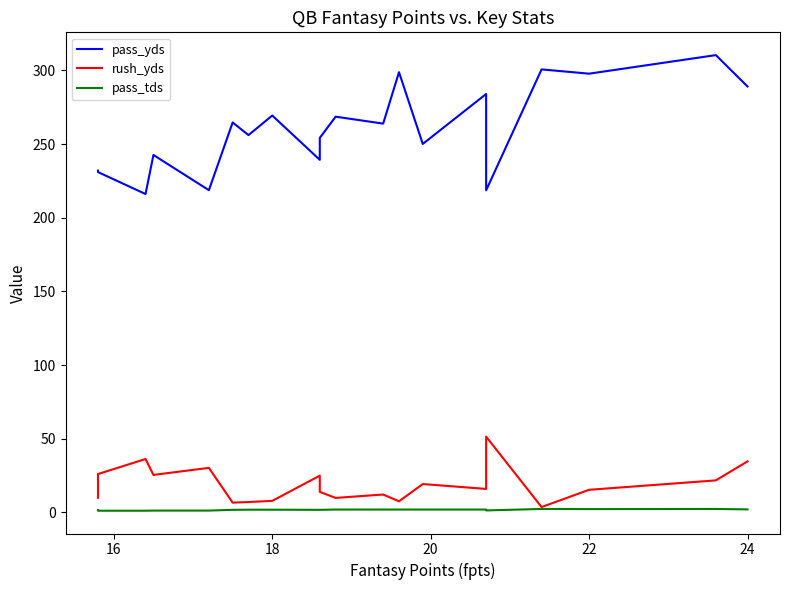

True or false: rush_yds has a value of 68.1 at 22.

False